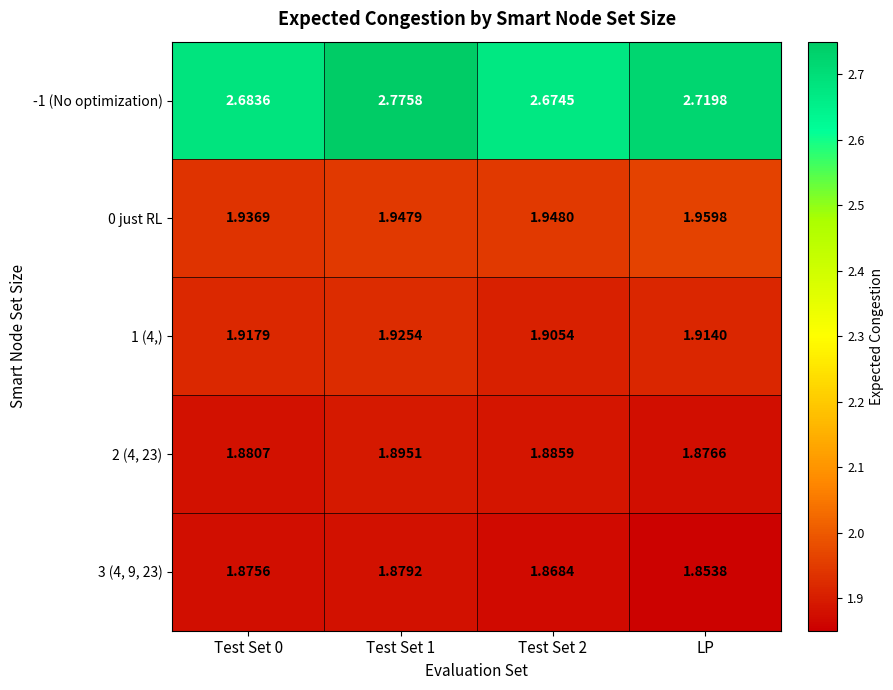

Which category has the highest value in the 0 just RL series?

LP